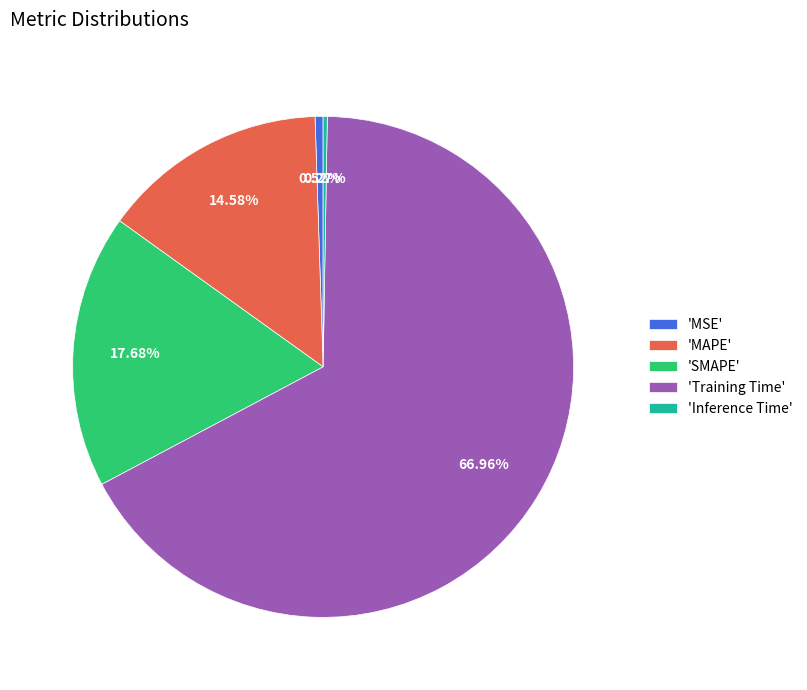

Does 'MAPE' represent more than half of the total?

No